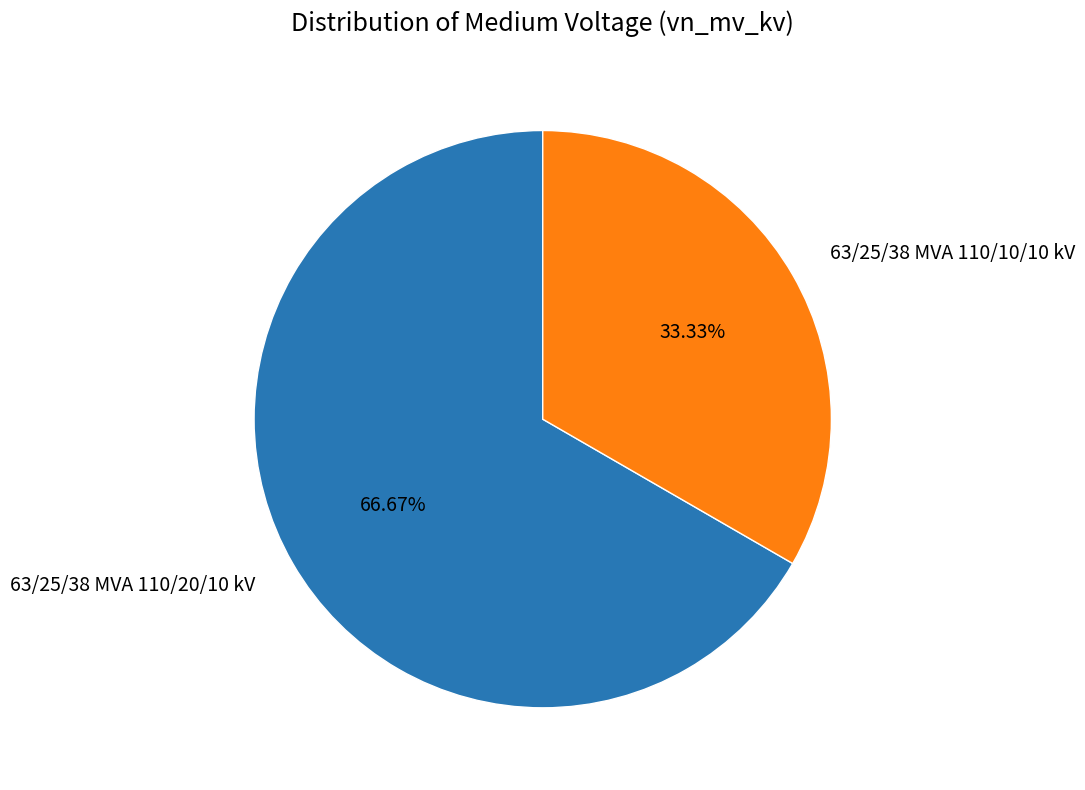

What is the ratio of the value at 63/25/38 MVA 110/20/10 kV to the value at 63/25/38 MVA 110/10/10 kV?

2.0